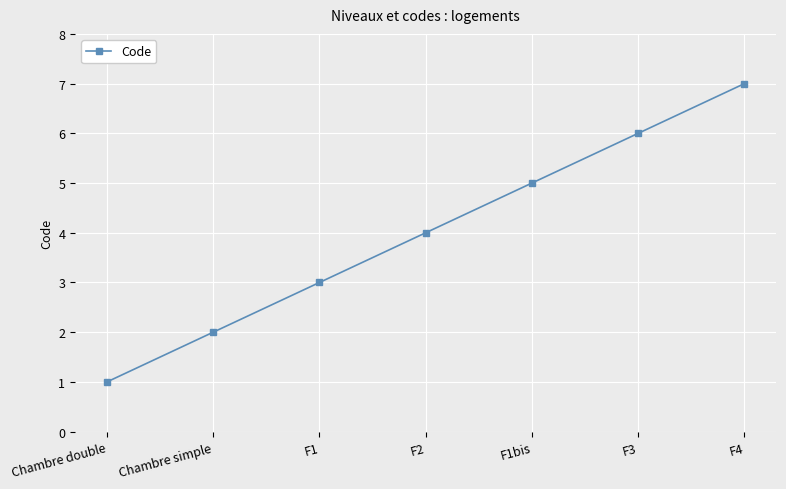

What is the change in value from F1 to F3?

+3